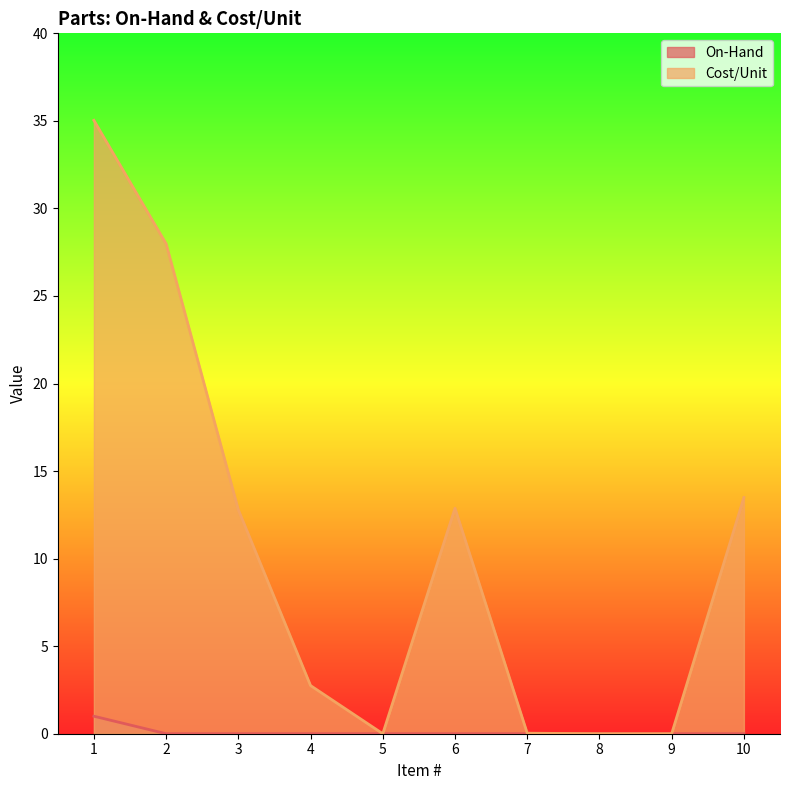

True or false: On-Hand and Cost/Unit cross at least once.

False